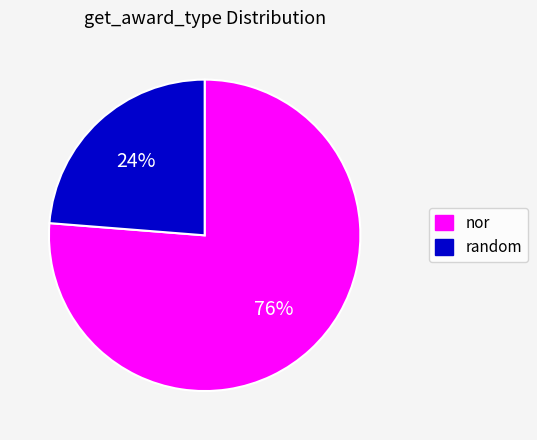

Rank the categories by value from highest to lowest.

nor, random